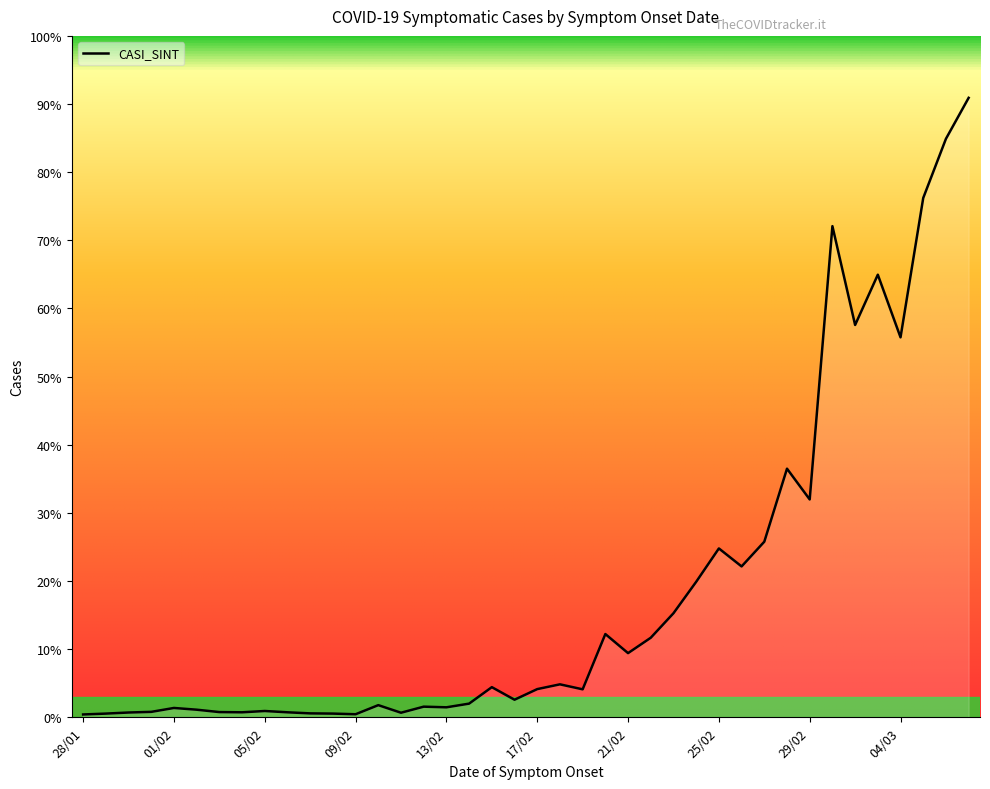

Where is the first local maximum?

01/02